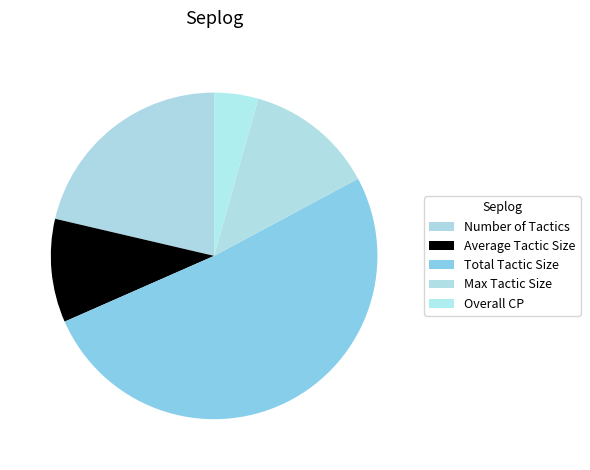

How many slices are in this pie chart?

5